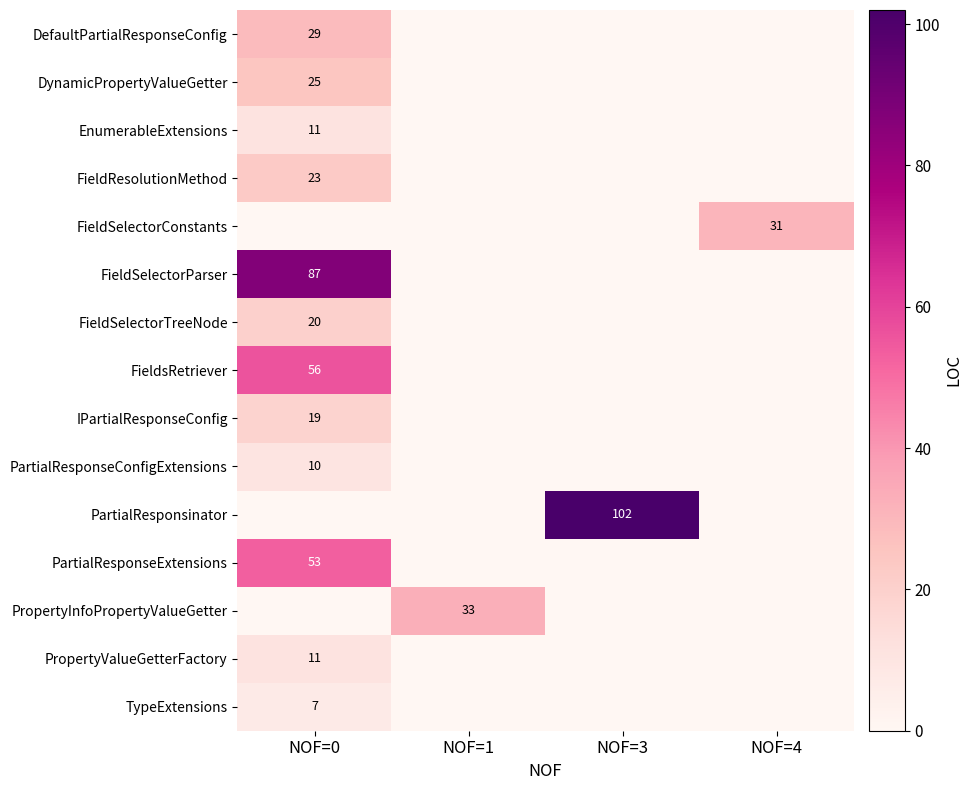

At which category is the sum across all series the highest?

NOF=0